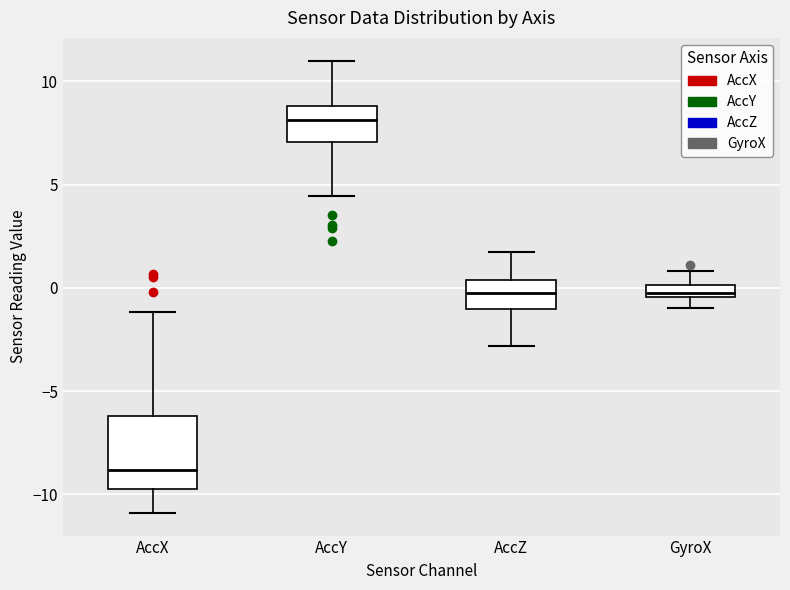

Comparing the boxes themselves (not the whiskers), which one is the tallest?

AccX